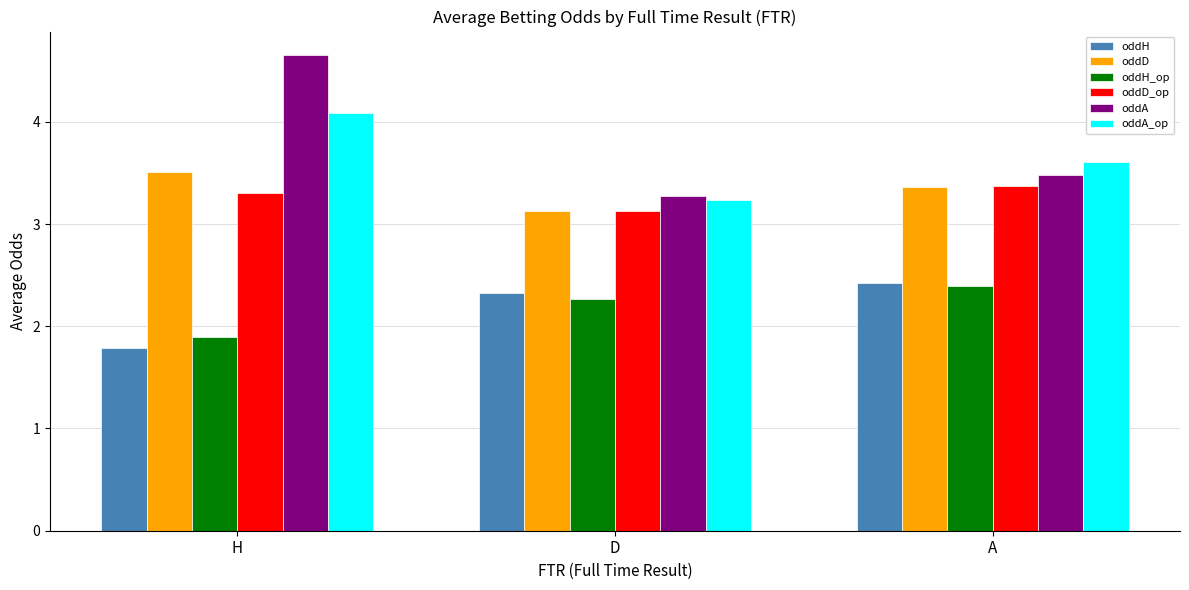

Does the chart contain stacked bars?

No